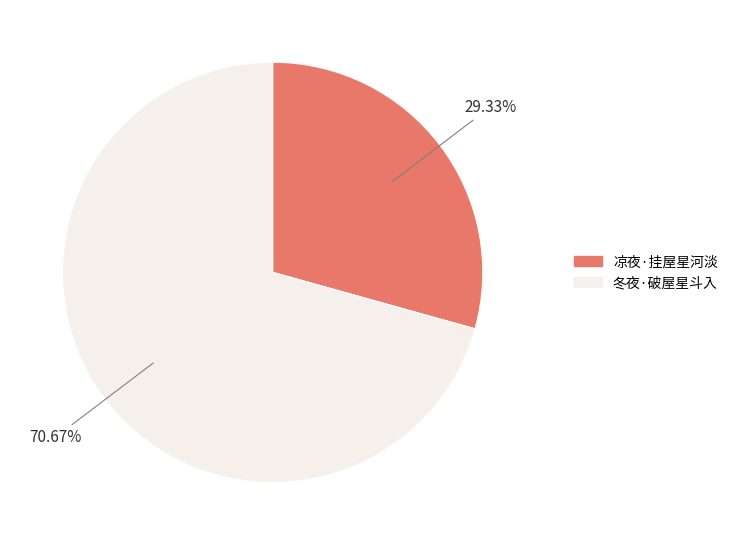

Is it true that 凉夜·挂屋星河淡 is 29% of the pie?

True